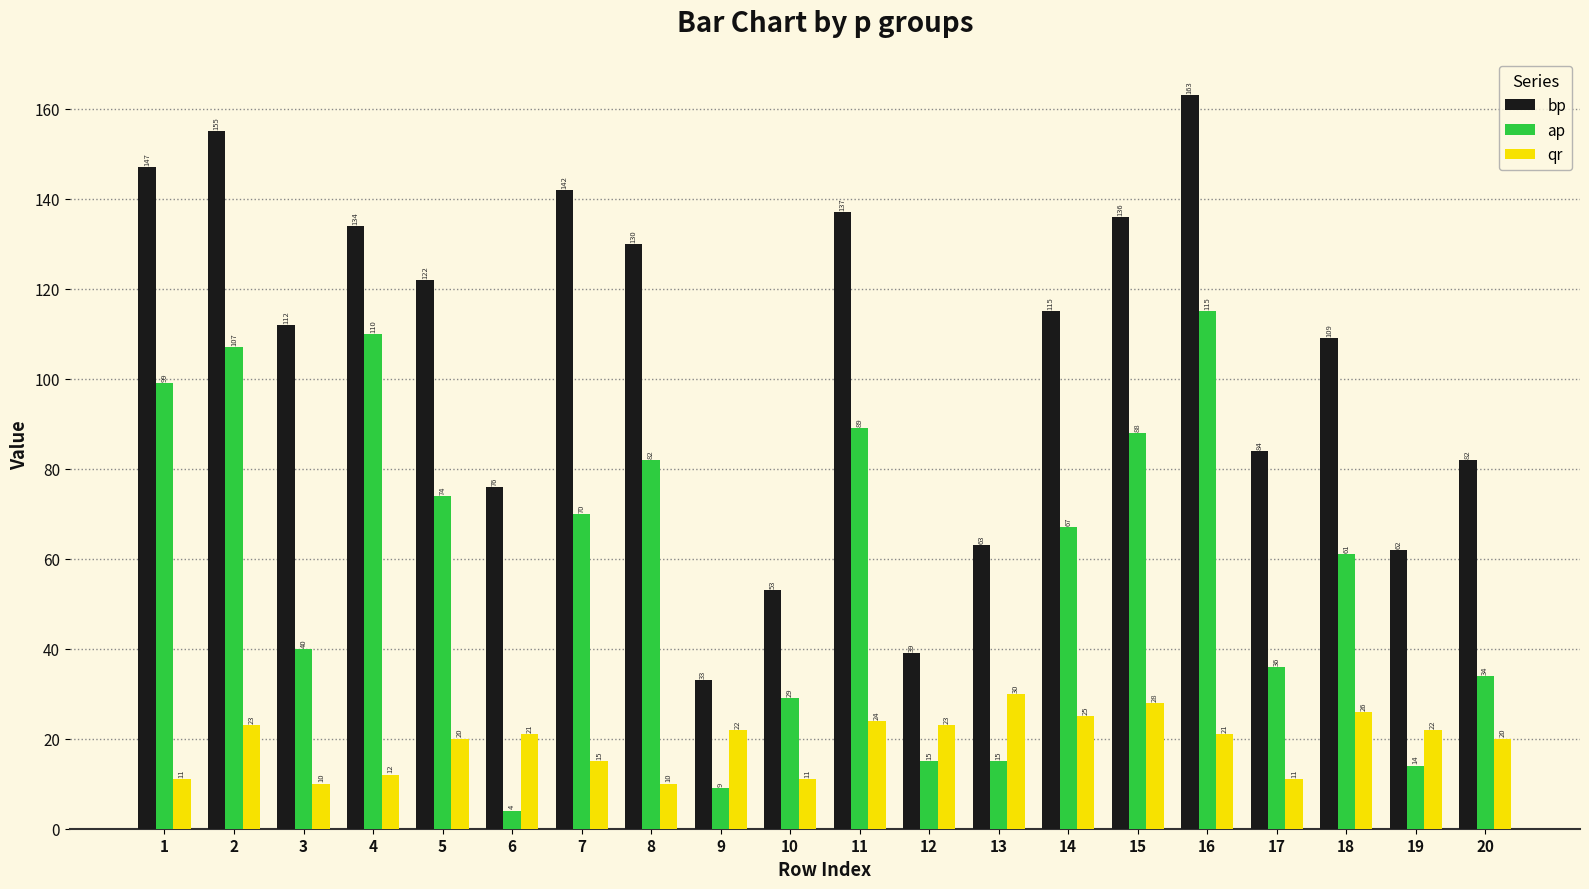

Where does the qr series first go above 21?

2